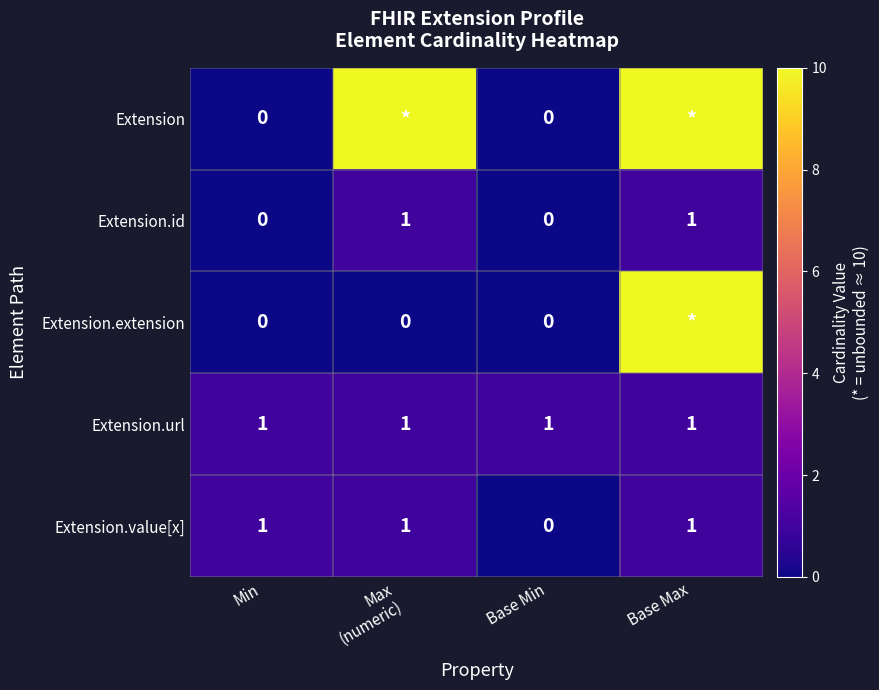

The value of Extension.value[x] at Base Min is -1. True or false?

False